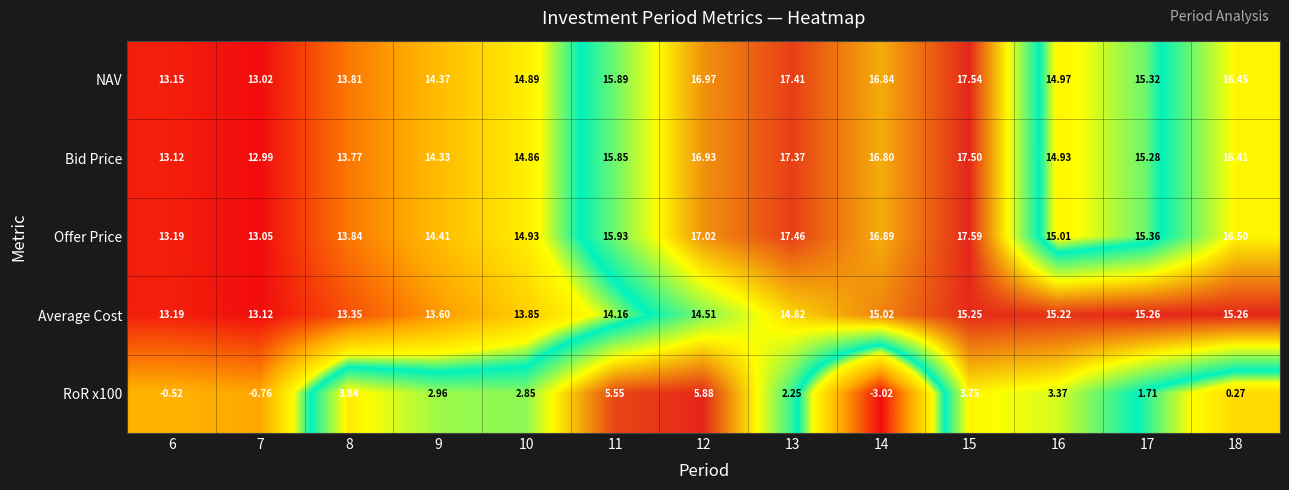

Between 7 and 17, which series saw the biggest shift?

RoR x100